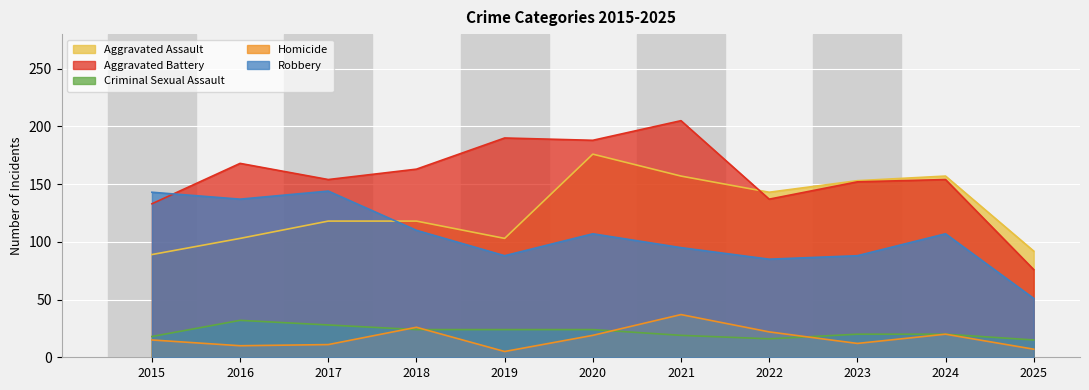

The Homicide series shows 19 at 2020. True or false?

True